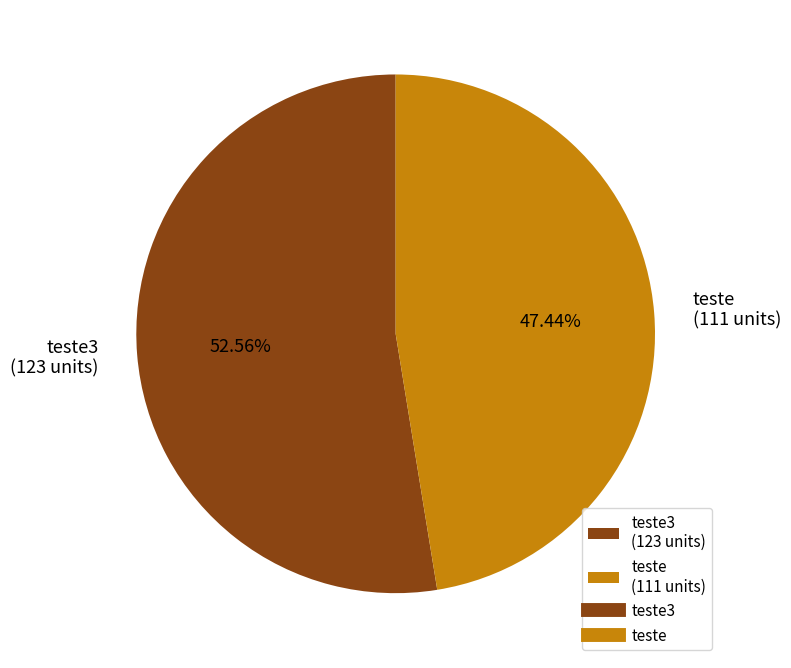

To the nearest percent, what is the difference between the largest and smallest slice percentages?

5%